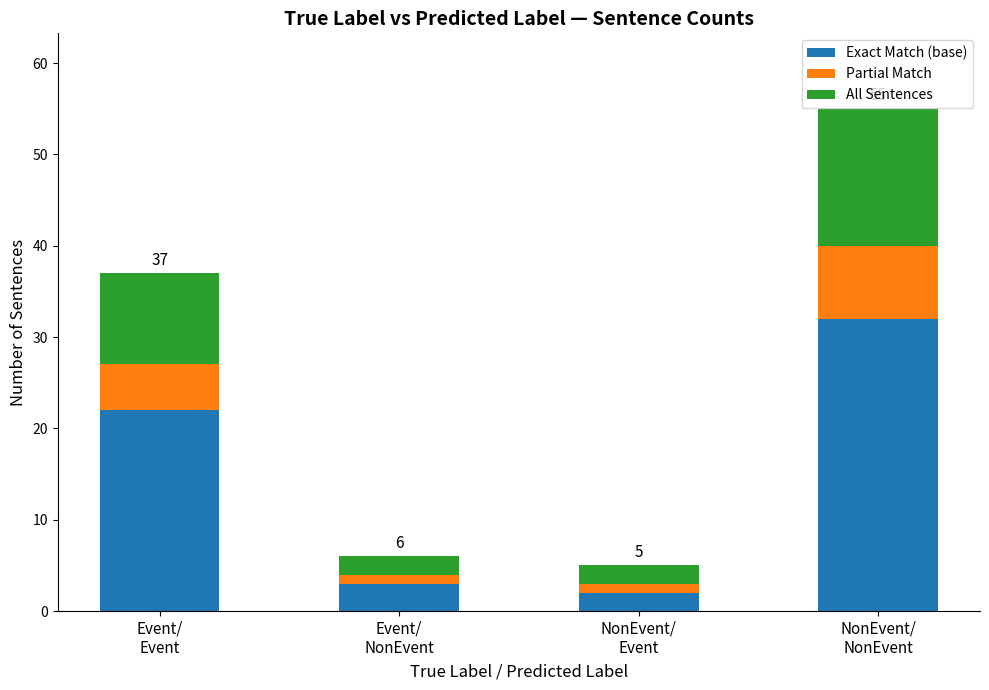

What is the difference between the maximum and minimum values in the Exact Match (base) series?

30